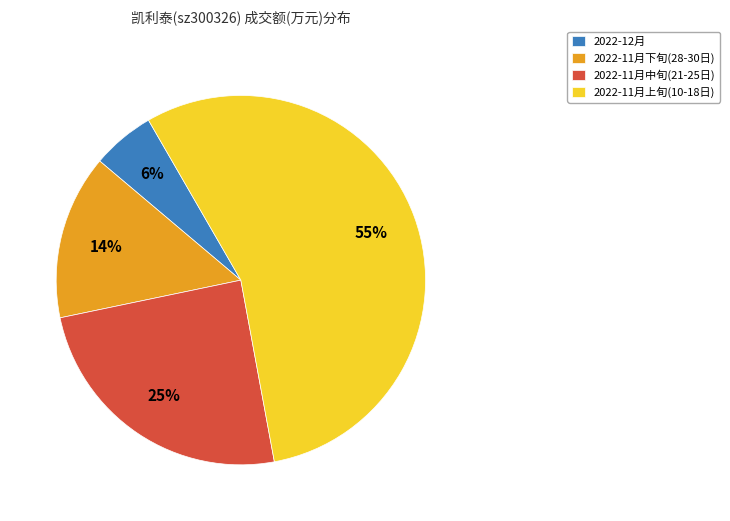

How many segments does this pie chart have?

4